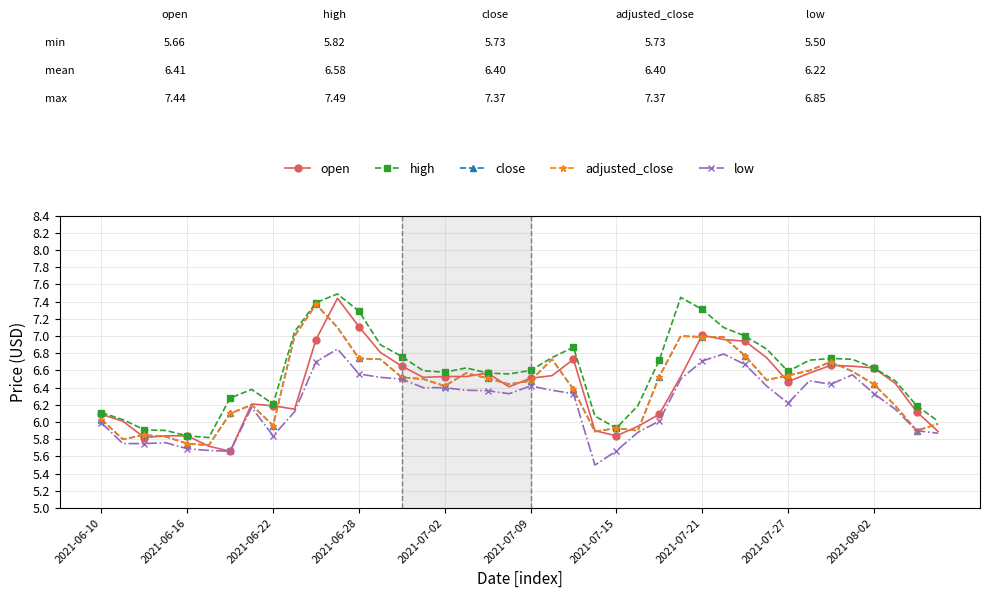

True or false: open and high cross at least once.

False